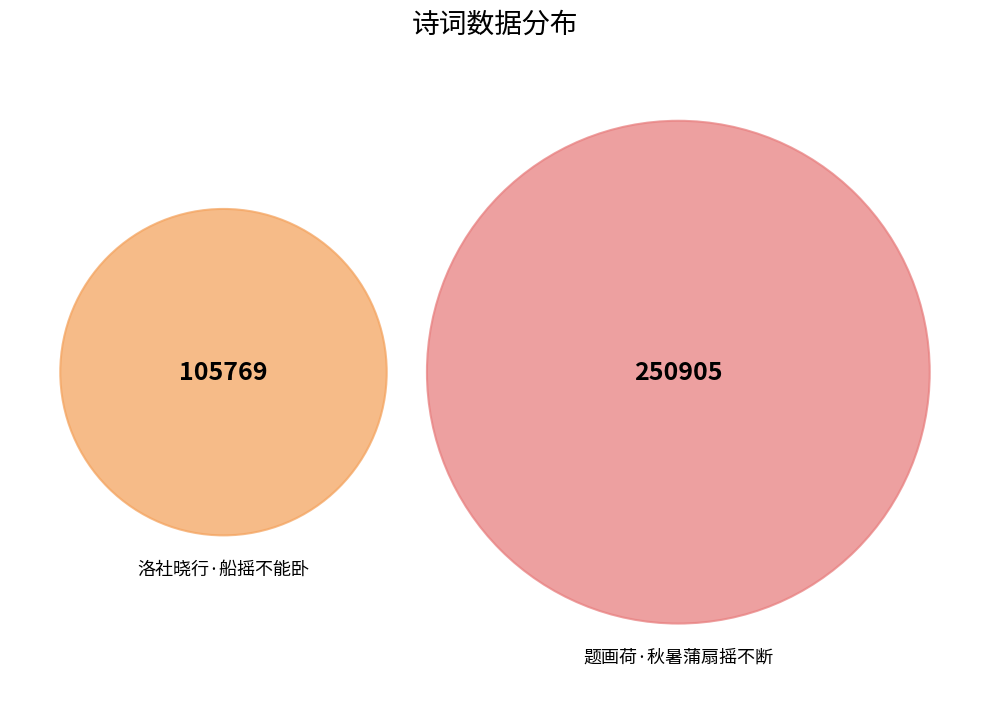

Between 洛社晓行·船摇不能卧 and 题画荷·秋暑蒲扇摇不断, which is larger?

题画荷·秋暑蒲扇摇不断